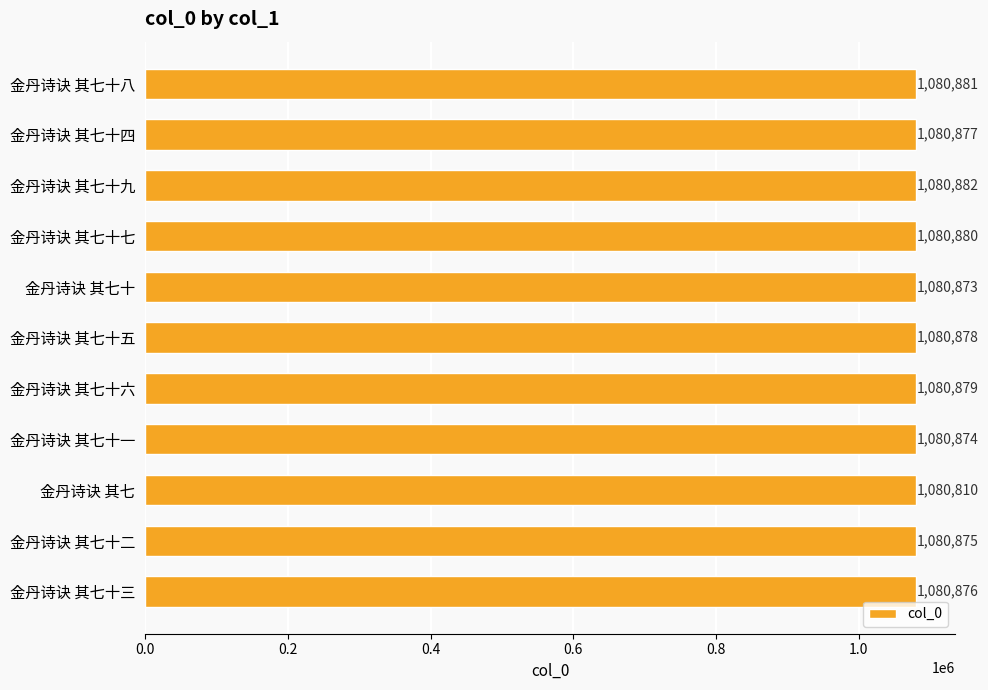

How many values are below 1080877?

5